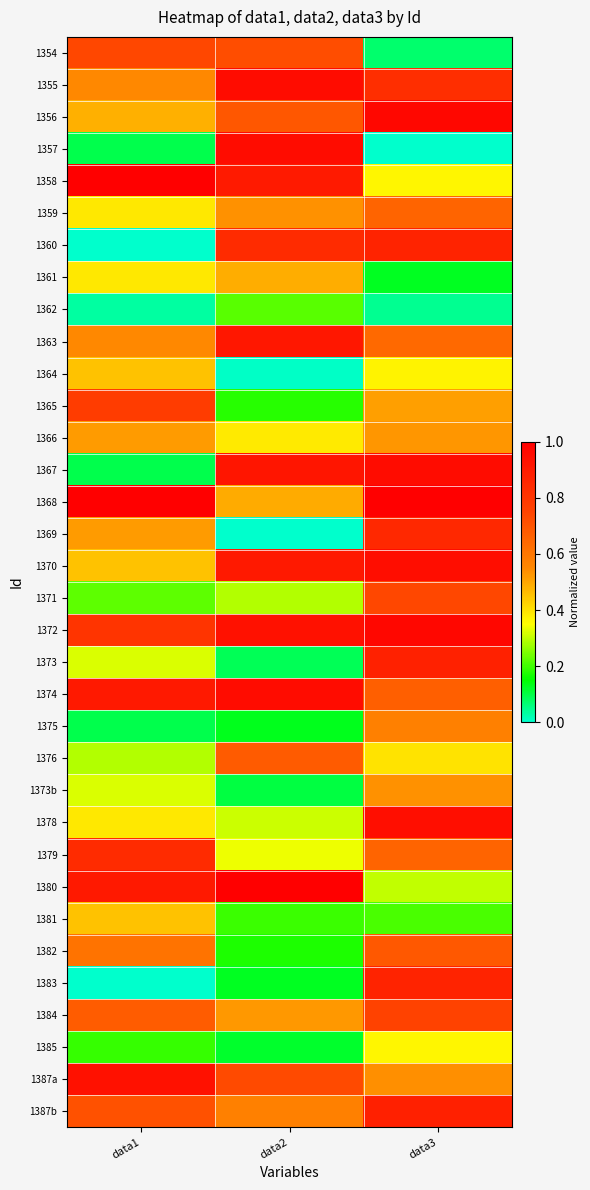

What is the total value across all series at data3?

20.7